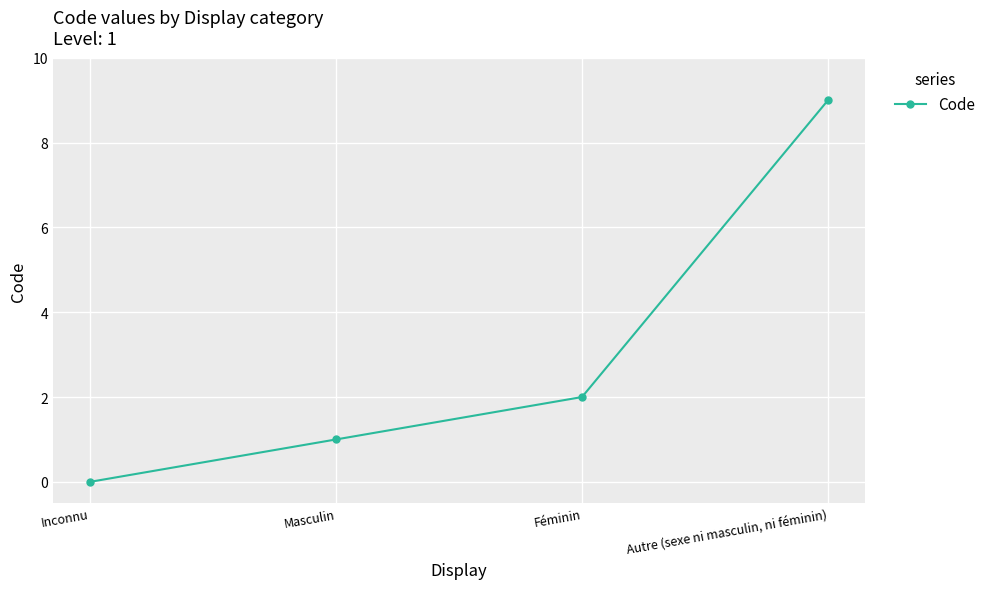

How many lines are shown in the chart?

1